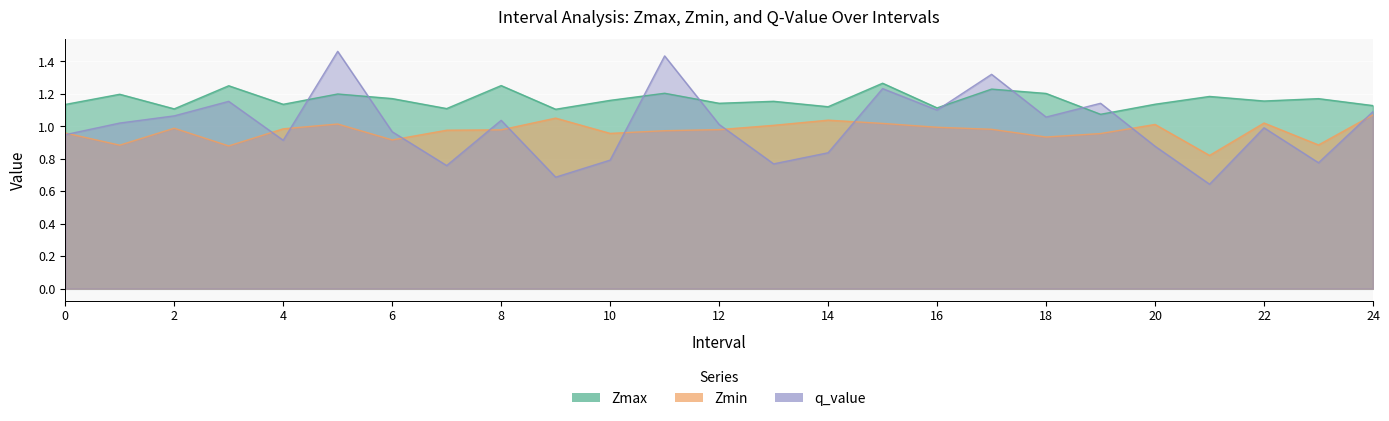

What value does the Zmax series have at 23?

1.2